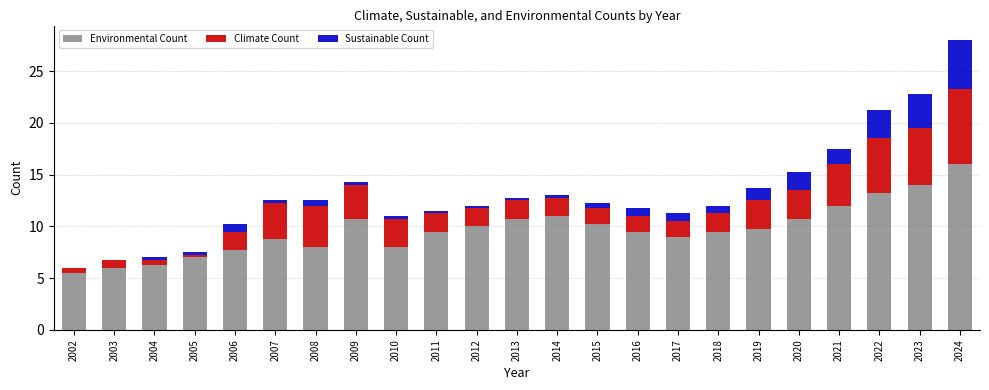

At which category is the sum across all series the highest?

2024